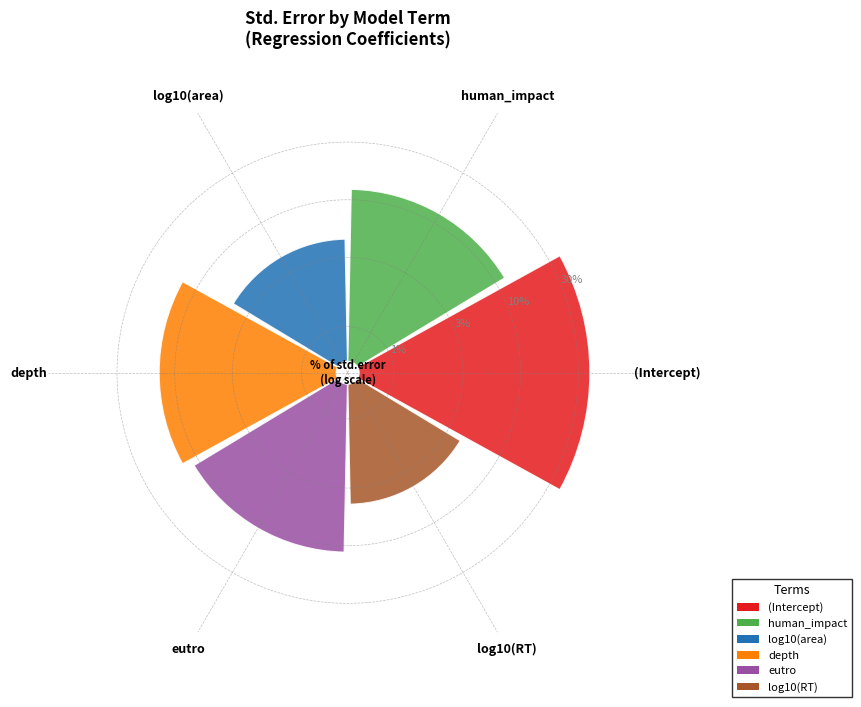

To the nearest percent, what is the combined percentage of depth and (Intercept)?

41%